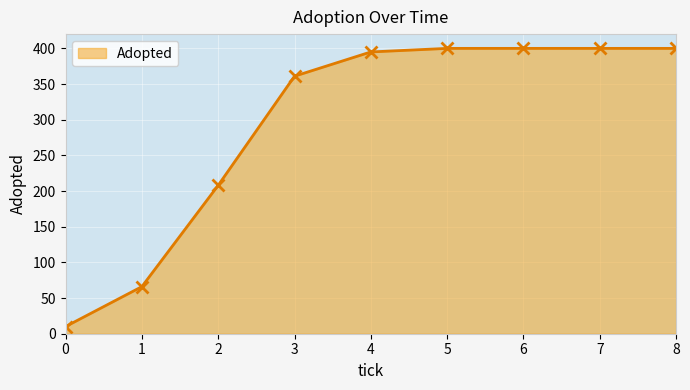

What is the average value?

293